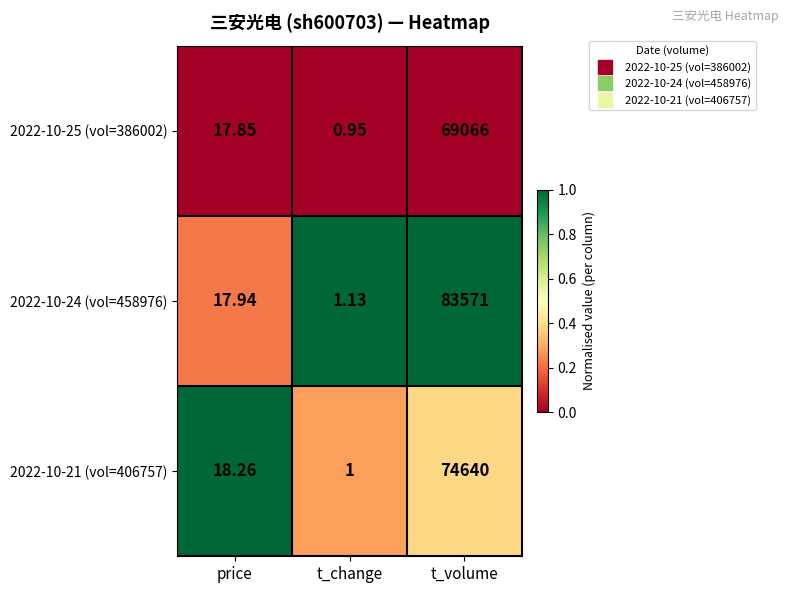

Which category has the highest value across all series?

t_volume